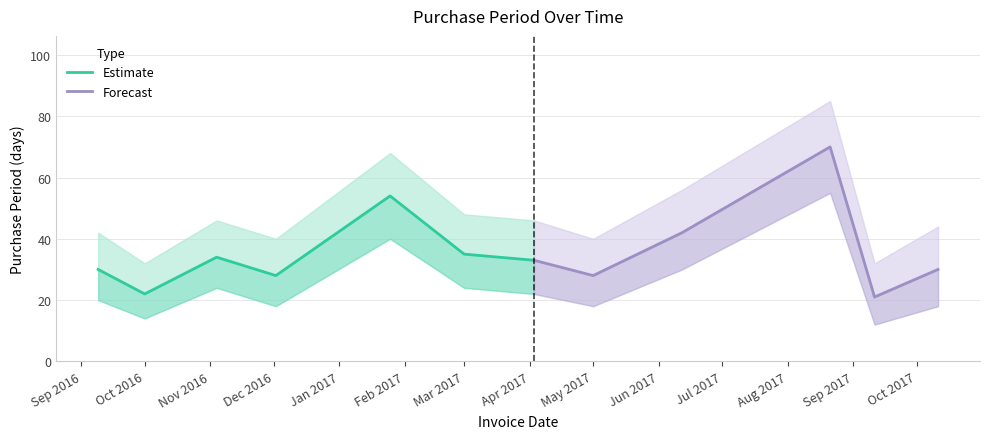

True or false: there are more than 1 points higher than both neighbors.

True